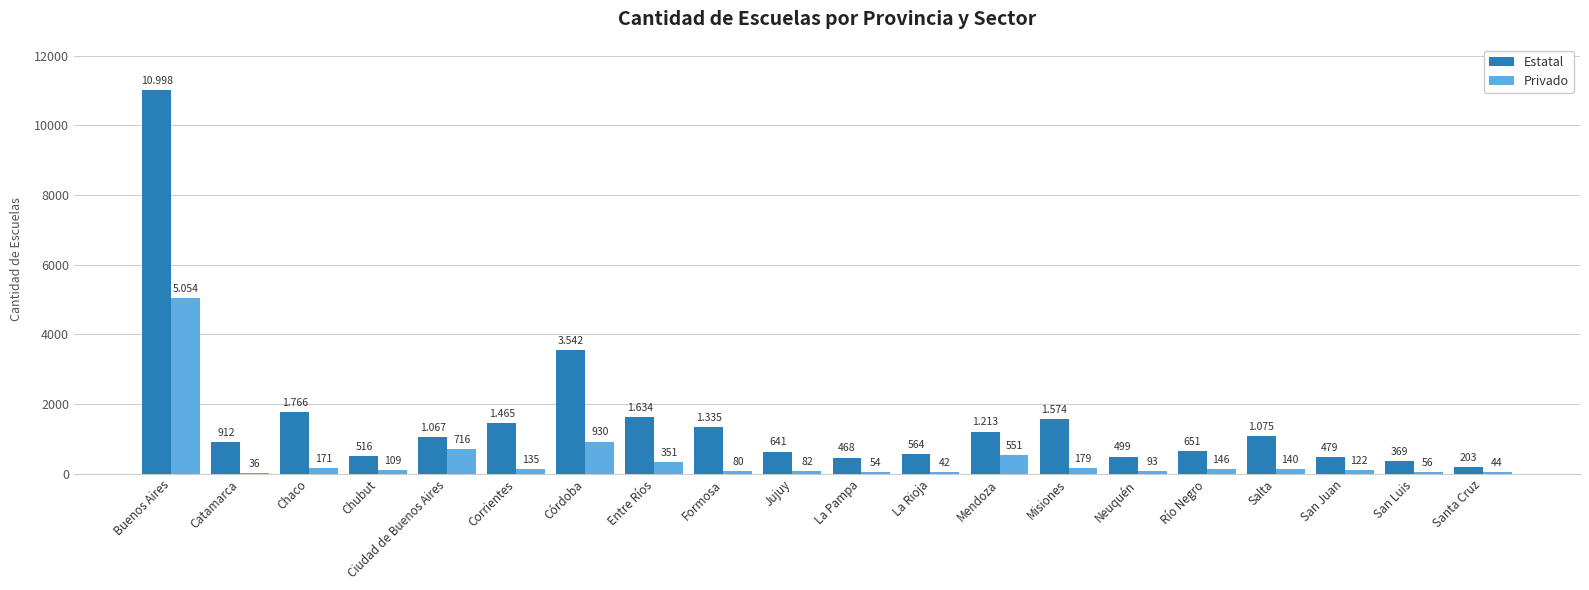

What is the greatest value displayed?

10998